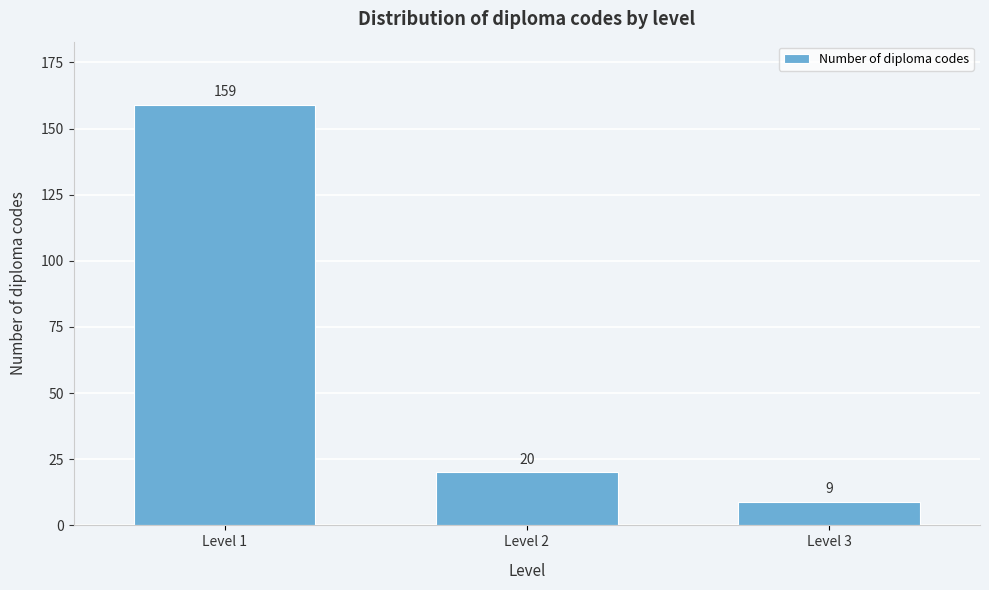

Reading right to left, transcribe all the data shown in this chart.

Level 3=9	Level 2=20	Level 1=159